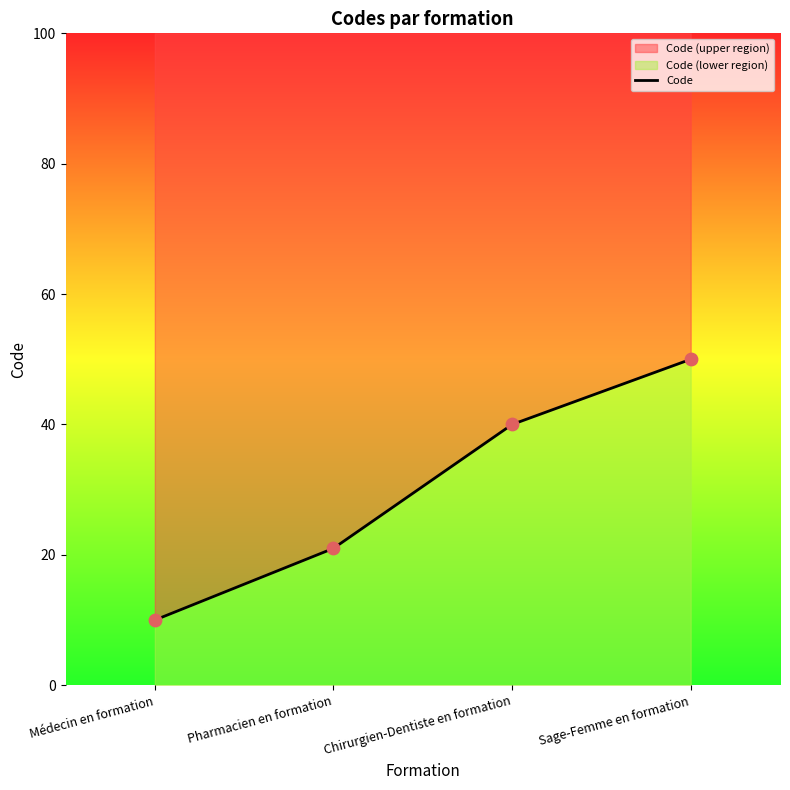

Between Sage-Femme en formation and Chirurgien-Dentiste en formation, which is larger?

Sage-Femme en formation